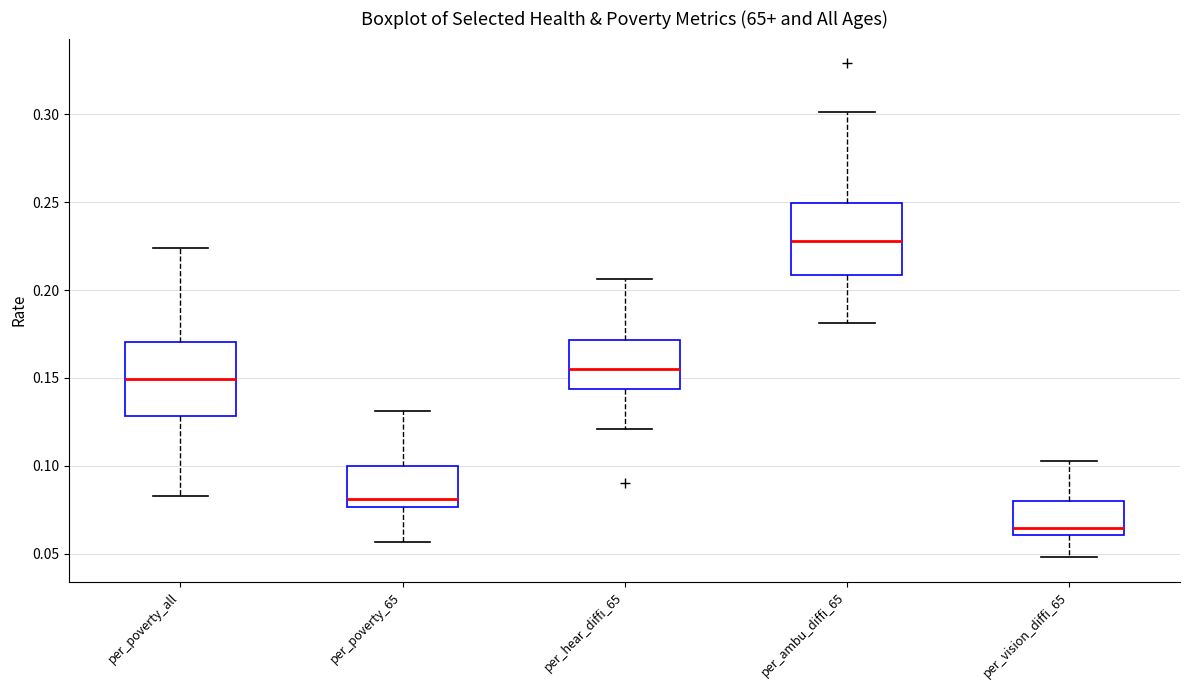

Where is the upper edge of the box for per_poverty_65 on the y-axis? The values are not printed on the chart, so give them approximately, as read against the axis.

0.100